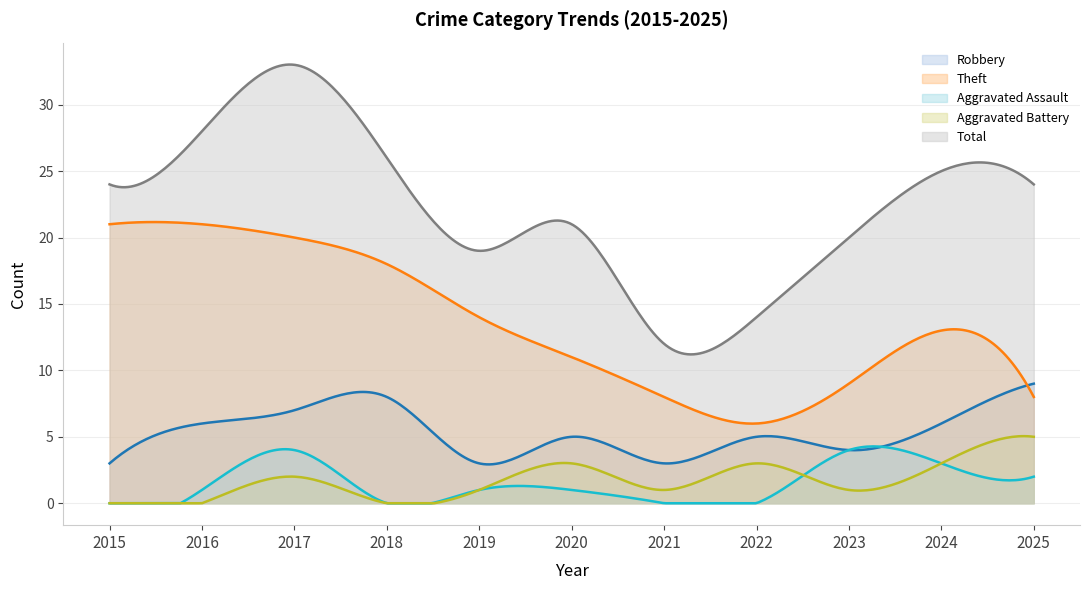

How many lines are shown in the chart?

5